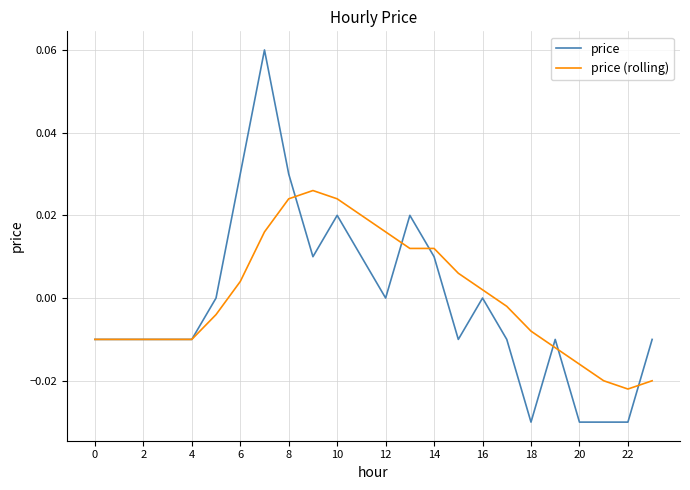

Which series has the widest spread of values?

price